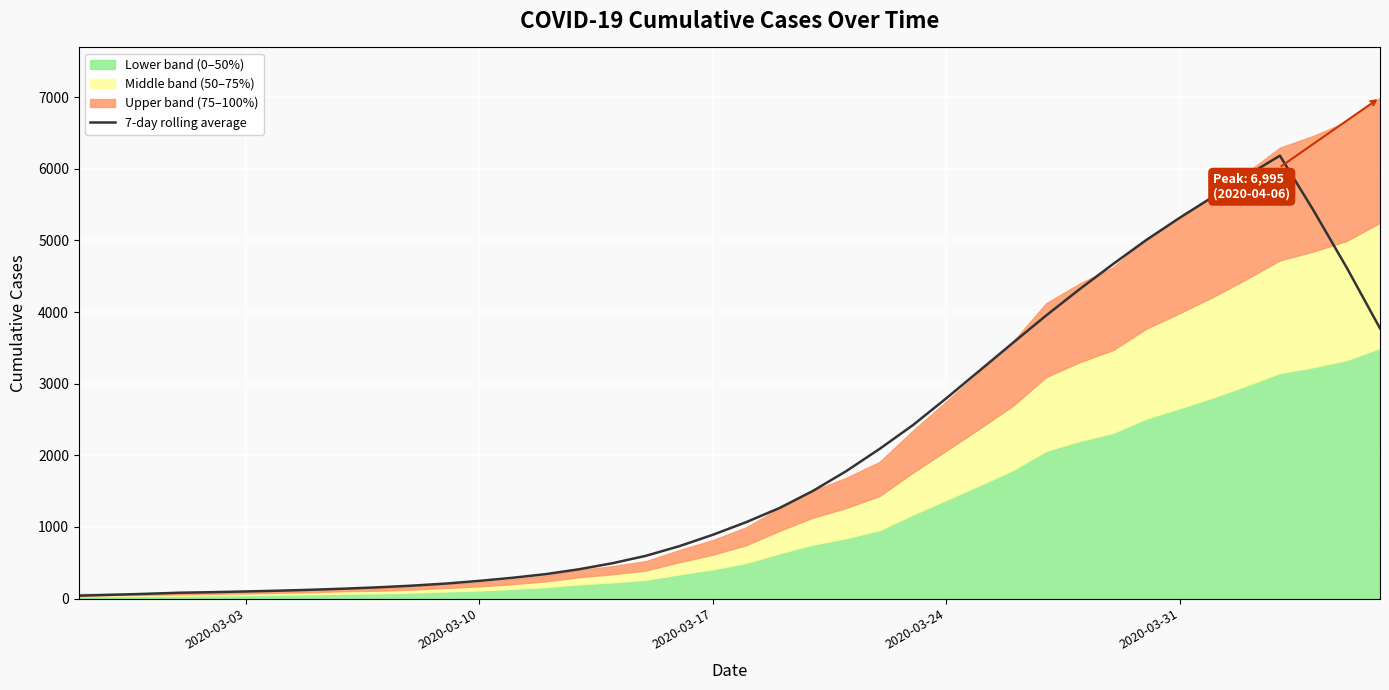

What is the maximum value for 7-day rolling average?

6183.6